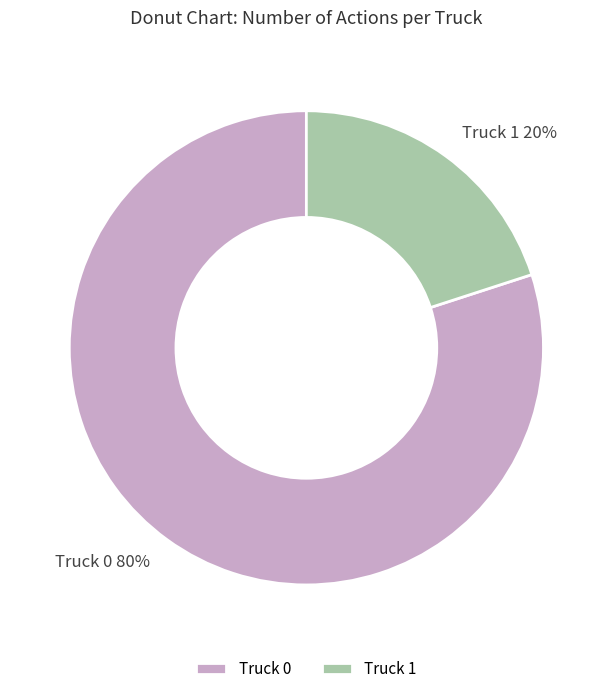

To the nearest percent, what is the average slice percentage?

50%